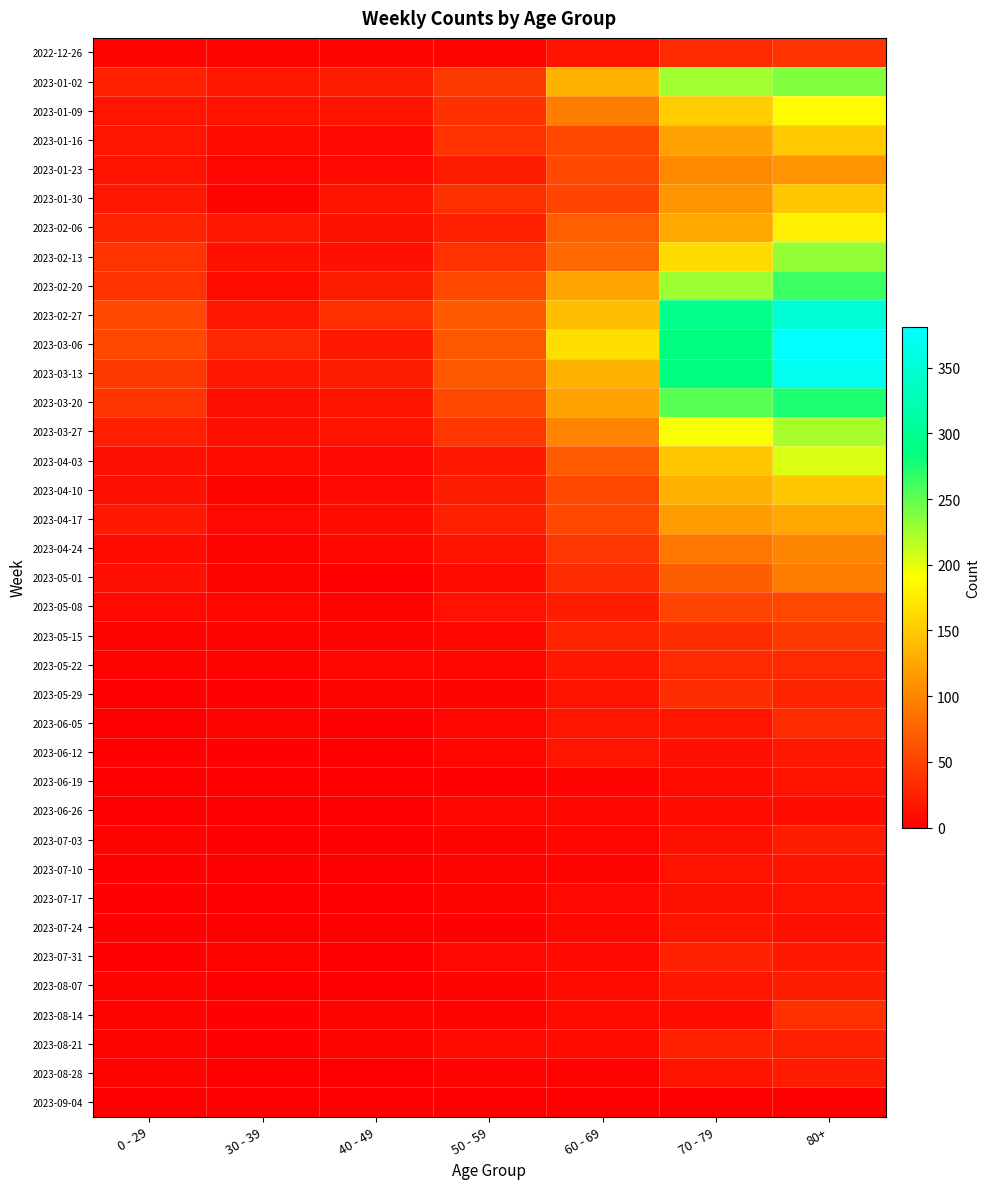

Reading right to left, what are all the values shown in this chart?

2022-12-26: 80+=38	70 - 79=32	60 - 69=16	50 - 59=5	40 - 49=4	30 - 39=5	0 - 29=4
2023-01-02: 80+=238	70 - 79=226	60 - 69=134	50 - 59=44	40 - 49=21	30 - 39=18	0 - 29=26
2023-01-09: 80+=189	70 - 79=153	60 - 69=94	50 - 59=37	40 - 49=16	30 - 39=15	0 - 29=17
2023-01-16: 80+=150	70 - 79=121	60 - 69=54	50 - 59=38	40 - 49=8	30 - 39=11	0 - 29=17
2023-01-23: 80+=111	70 - 79=104	60 - 69=55	50 - 59=21	40 - 49=8	30 - 39=6	0 - 29=15
2023-01-30: 80+=149	70 - 79=112	60 - 69=51	50 - 59=37	40 - 49=15	30 - 39=4	0 - 29=18
2023-02-06: 80+=179	70 - 79=127	60 - 69=72	50 - 59=26	40 - 49=14	30 - 39=20	0 - 29=28
2023-02-13: 80+=230	70 - 79=165	60 - 69=80	50 - 59=38	40 - 49=13	30 - 39=14	0 - 29=39
2023-02-20: 80+=263	70 - 79=227	60 - 69=123	50 - 59=55	40 - 49=23	30 - 39=10	0 - 29=38
2023-02-27: 80+=350	70 - 79=295	60 - 69=143	50 - 59=68	40 - 49=36	30 - 39=18	0 - 29=55
2023-03-06: 80+=381	70 - 79=287	60 - 69=167	50 - 59=65	40 - 49=19	30 - 39=30	0 - 29=54
2023-03-13: 80+=368	70 - 79=286	60 - 69=133	50 - 59=65	40 - 49=23	30 - 39=20	0 - 29=44
2023-03-20: 80+=275	70 - 79=253	60 - 69=122	50 - 59=55	40 - 49=16	30 - 39=13	0 - 29=40
2023-03-27: 80+=223	70 - 79=193	60 - 69=99	50 - 59=41	40 - 49=16	30 - 39=12	0 - 29=24
2023-04-03: 80+=204	70 - 79=149	60 - 69=69	50 - 59=20	40 - 49=8	30 - 39=9	0 - 29=13
2023-04-10: 80+=149	70 - 79=133	60 - 69=54	50 - 59=23	40 - 49=8	30 - 39=5	0 - 29=13
2023-04-17: 80+=126	70 - 79=117	60 - 69=54	50 - 59=25	40 - 49=11	30 - 39=8	0 - 29=20
2023-04-24: 80+=101	70 - 79=90	60 - 69=41	50 - 59=16	40 - 49=7	30 - 39=3	0 - 29=11
2023-05-01: 80+=95	70 - 79=71	60 - 69=33	50 - 59=11	40 - 49=2	30 - 39=4	0 - 29=13
2023-05-08: 80+=54	70 - 79=51	60 - 69=23	50 - 59=15	40 - 49=4	30 - 39=6	0 - 29=8
2023-05-15: 80+=44	70 - 79=35	60 - 69=29	50 - 59=7	40 - 49=3	30 - 39=4	0 - 29=4
2023-05-22: 80+=32	70 - 79=32	60 - 69=18	50 - 59=6	40 - 49=6	30 - 39=3	0 - 29=3
2023-05-29: 80+=29	70 - 79=35	60 - 69=15	50 - 59=5	40 - 49=3	30 - 39=2	0 - 29=2
2023-06-05: 80+=33	70 - 79=17	60 - 69=17	50 - 59=6	40 - 49=2	30 - 39=3	0 - 29=1
2023-06-12: 80+=20	70 - 79=13	60 - 69=17	50 - 59=6	40 - 49=1	30 - 39=2	0 - 29=2
2023-06-19: 80+=16	70 - 79=10	60 - 69=4	50 - 59=2	40 - 49=1	30 - 39=1	0 - 29=1
2023-06-26: 80+=11	70 - 79=11	60 - 69=7	50 - 59=6	40 - 49=0	30 - 39=1	0 - 29=1
2023-07-03: 80+=22	70 - 79=14	60 - 69=6	50 - 59=3	40 - 49=0	30 - 39=0	0 - 29=3
2023-07-10: 80+=16	70 - 79=15	60 - 69=4	50 - 59=3	40 - 49=1	30 - 39=2	0 - 29=2
2023-07-17: 80+=15	70 - 79=14	60 - 69=8	50 - 59=4	40 - 49=0	30 - 39=0	0 - 29=2
2023-07-24: 80+=13	70 - 79=16	60 - 69=7	50 - 59=2	40 - 49=1	30 - 39=1	0 - 29=2
2023-07-31: 80+=20	70 - 79=26	60 - 69=8	50 - 59=8	40 - 49=2	30 - 39=3	0 - 29=2
2023-08-07: 80+=23	70 - 79=17	60 - 69=9	50 - 59=5	40 - 49=0	30 - 39=1	0 - 29=4
2023-08-14: 80+=36	70 - 79=11	60 - 69=9	50 - 59=3	40 - 49=5	30 - 39=2	0 - 29=4
2023-08-21: 80+=25	70 - 79=26	60 - 69=9	50 - 59=9	40 - 49=3	30 - 39=2	0 - 29=3
2023-08-28: 80+=22	70 - 79=16	60 - 69=3	50 - 59=4	40 - 49=0	30 - 39=1	0 - 29=5
2023-09-04: 80+=0	70 - 79=0	60 - 69=0	50 - 59=0	40 - 49=0	30 - 39=0	0 - 29=0